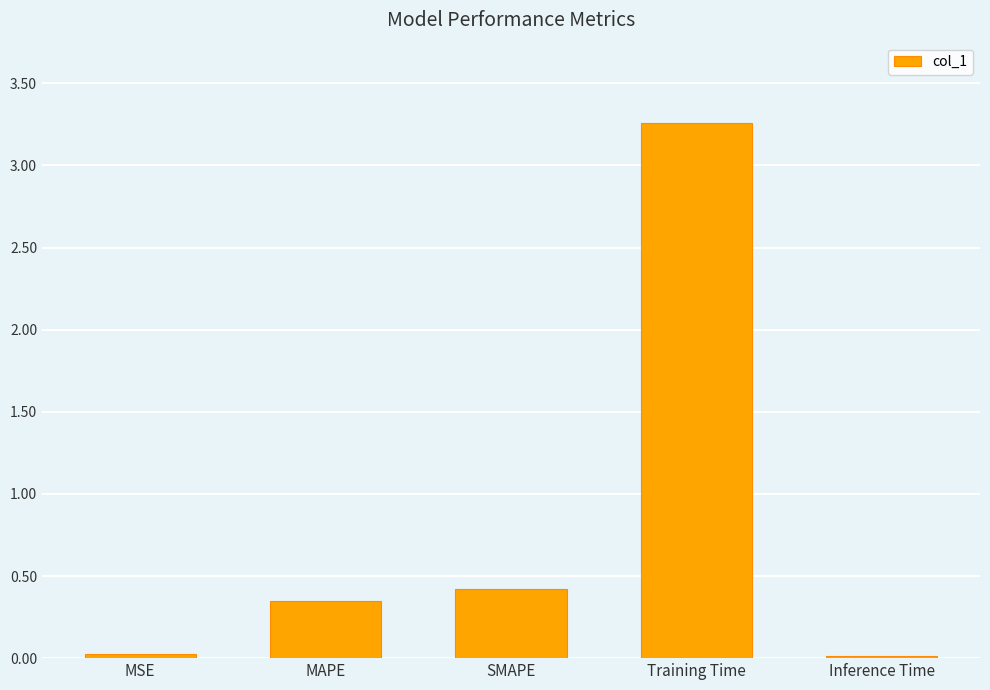

What is the difference between the values at SMAPE and Inference Time?

0.4